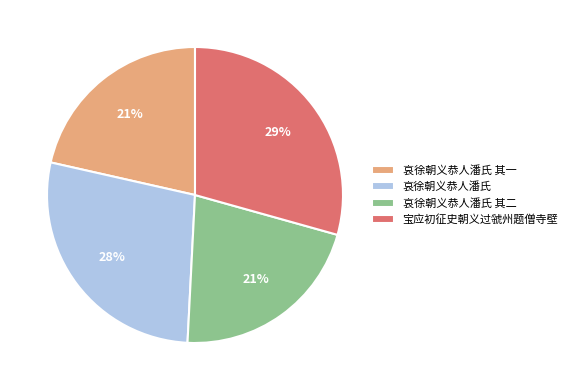

True or false: 哀徐朝义恭人潘氏 其一 accounts for 30% of the total.

False